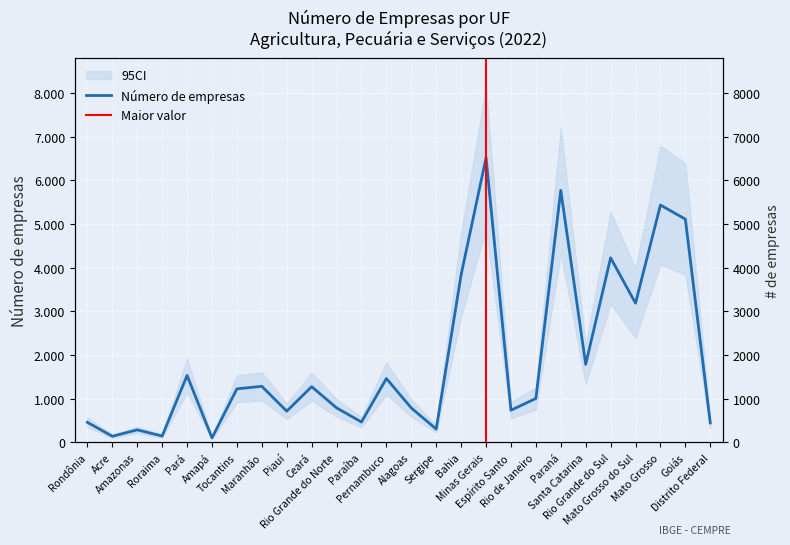

Rank the categories by value from lowest to highest.

Amapá, Acre, Roraima, Amazonas, Sergipe, Distrito Federal, Rondônia, Paraíba, Piauí, Espírito Santo, Alagoas, Rio Grande do Norte, Rio de Janeiro, Tocantins, Ceará, Maranhão, Pernambuco, Pará, Santa Catarina, Mato Grosso do Sul, Bahia, Rio Grande do Sul, Goiás, Mato Grosso, Paraná, Minas Gerais